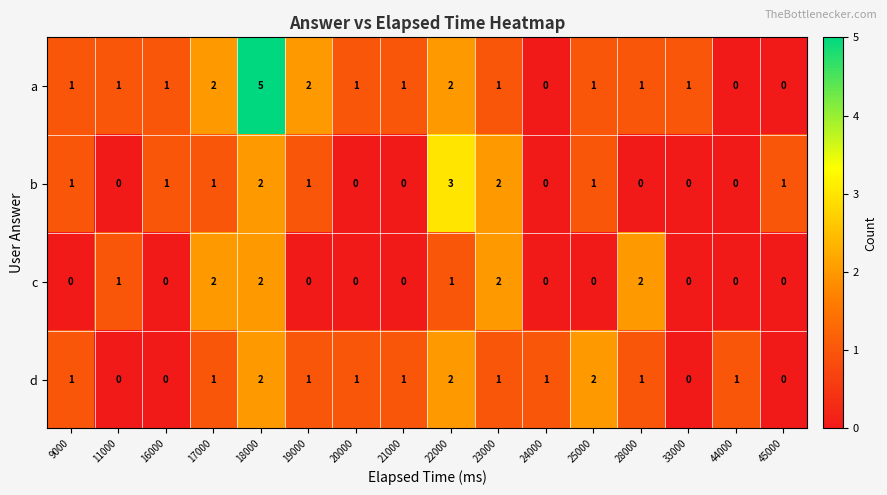

Which series has the widest spread of values?

a